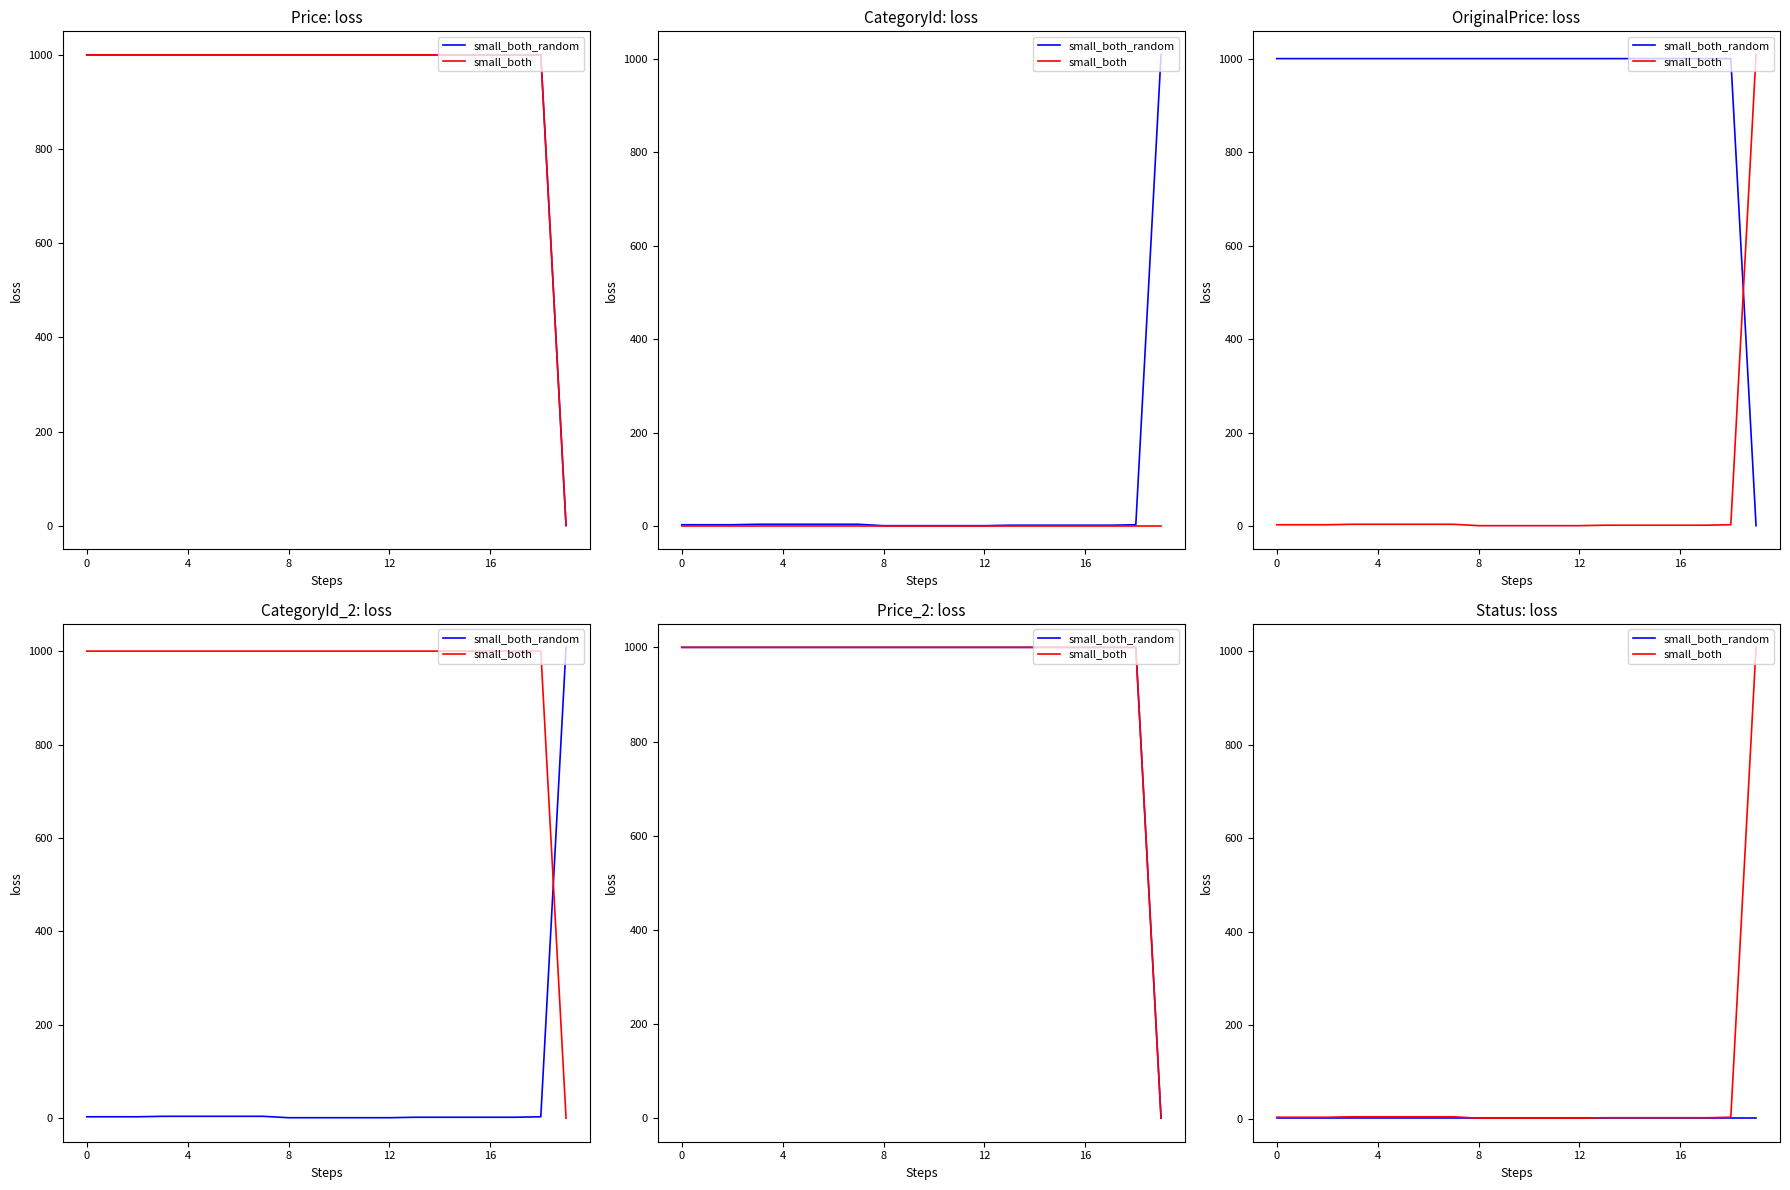

List the series in order of their overall mean, highest first.

small_both, small_both_random